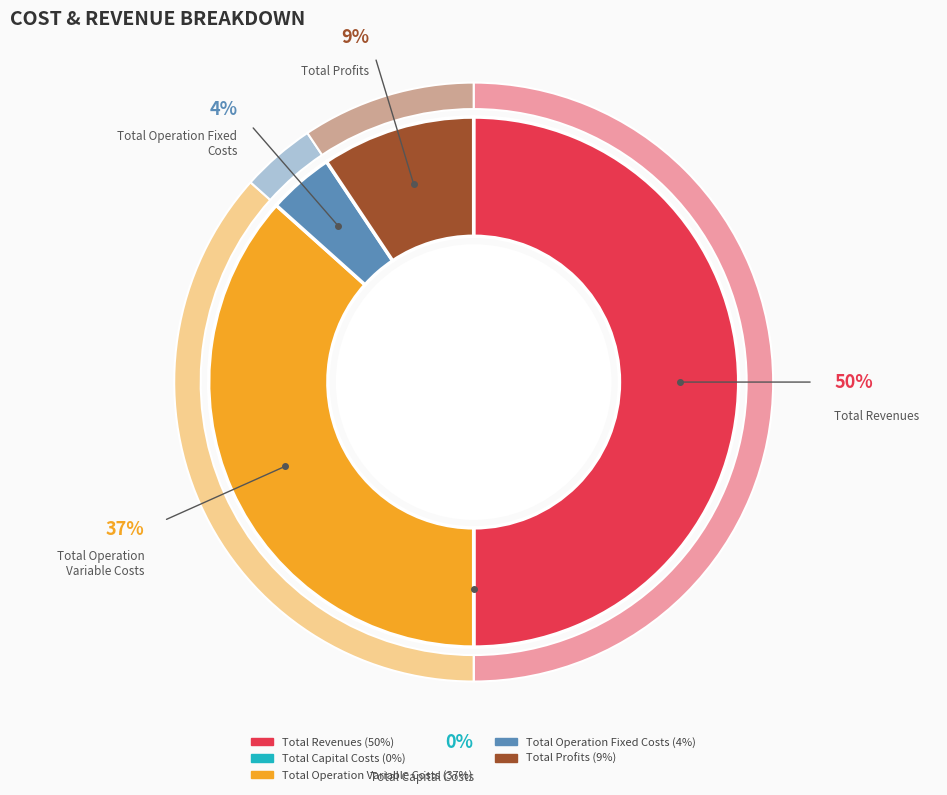

Rank the categories by value from lowest to highest.

Total Capital Costs, Total Operation Fixed Costs, Total Profits, Total Operation Variable Costs, Total Revenues